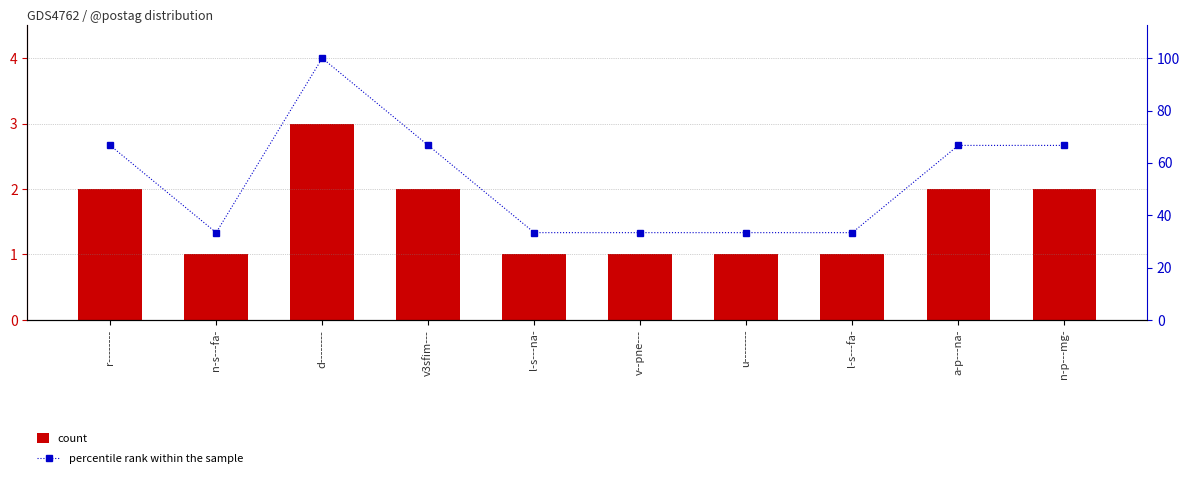

What position from the right is n-p---mg-?

1